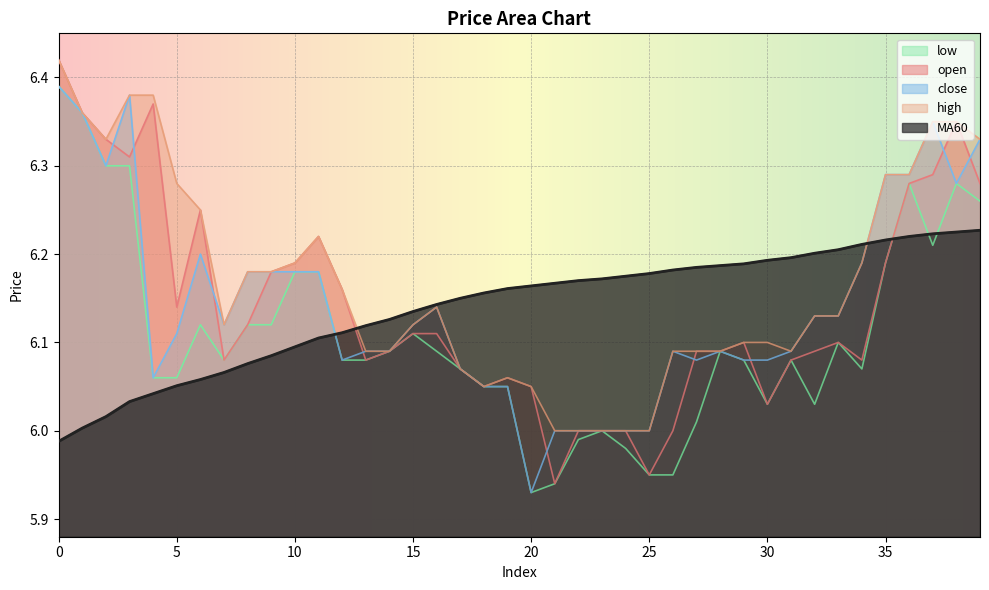

Which series has the widest spread of values?

open